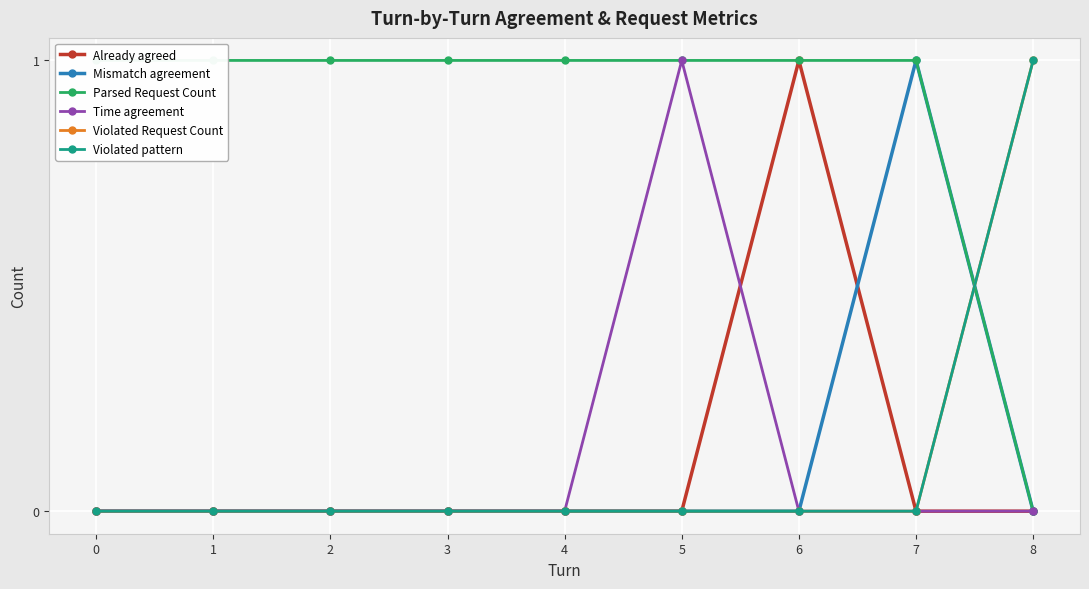

What value does the Violated pattern series have at 8?

1